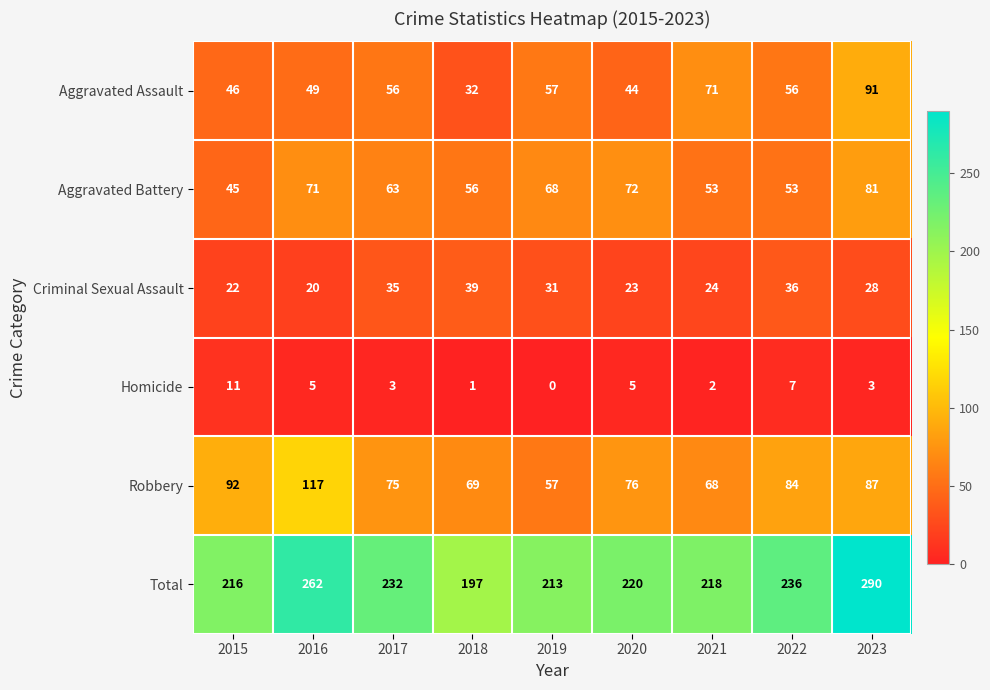

The value of Criminal Sexual Assault at 2020 is 23. True or false?

True